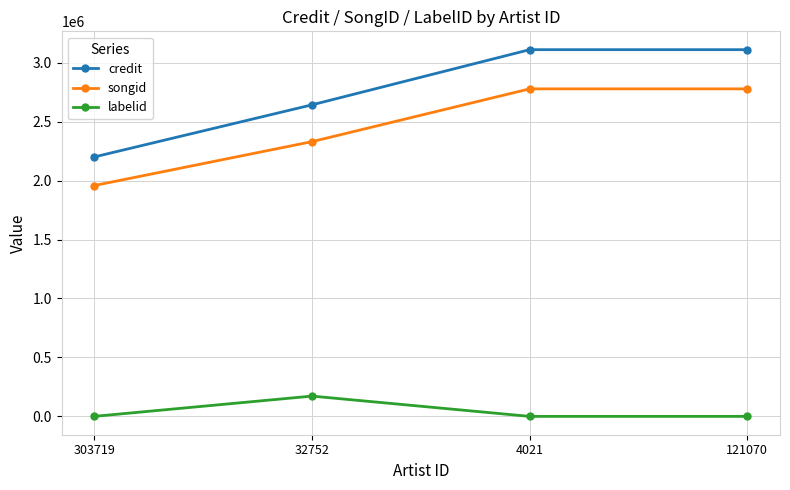

Which series has the largest total across all categories?

credit